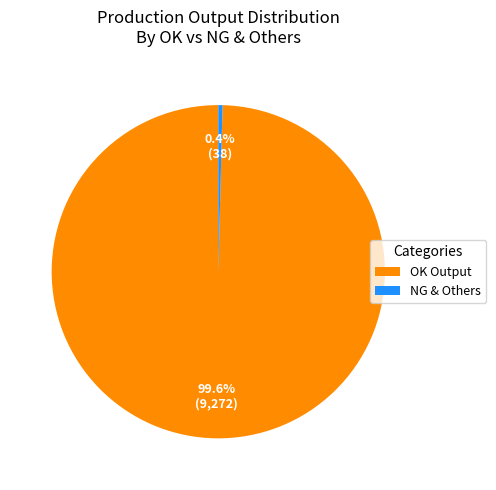

How many slices are in this pie chart?

2